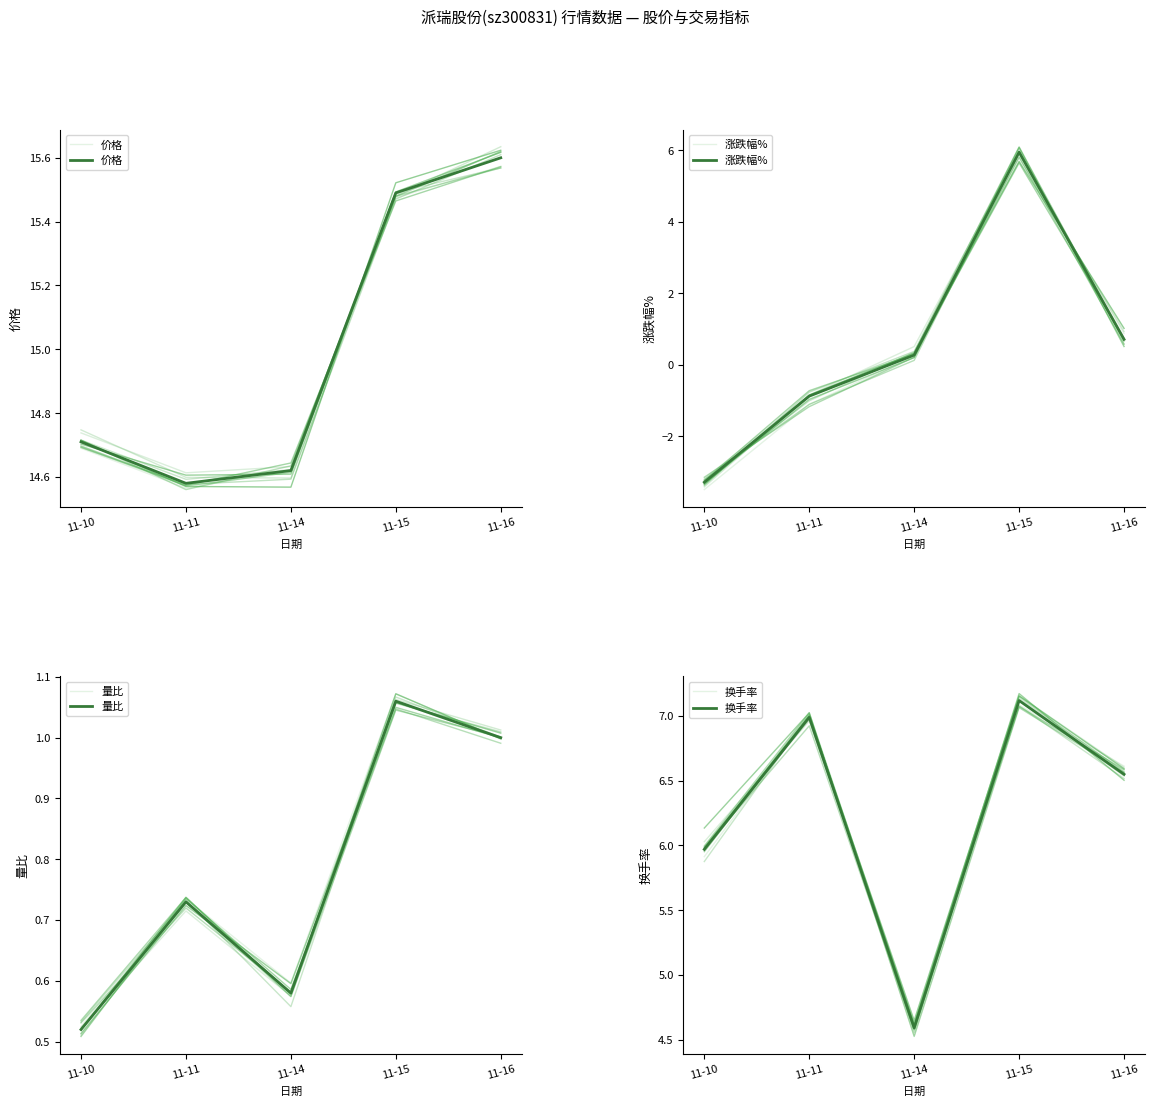

True or false: 量比 and 换手率 intersect in this chart.

False